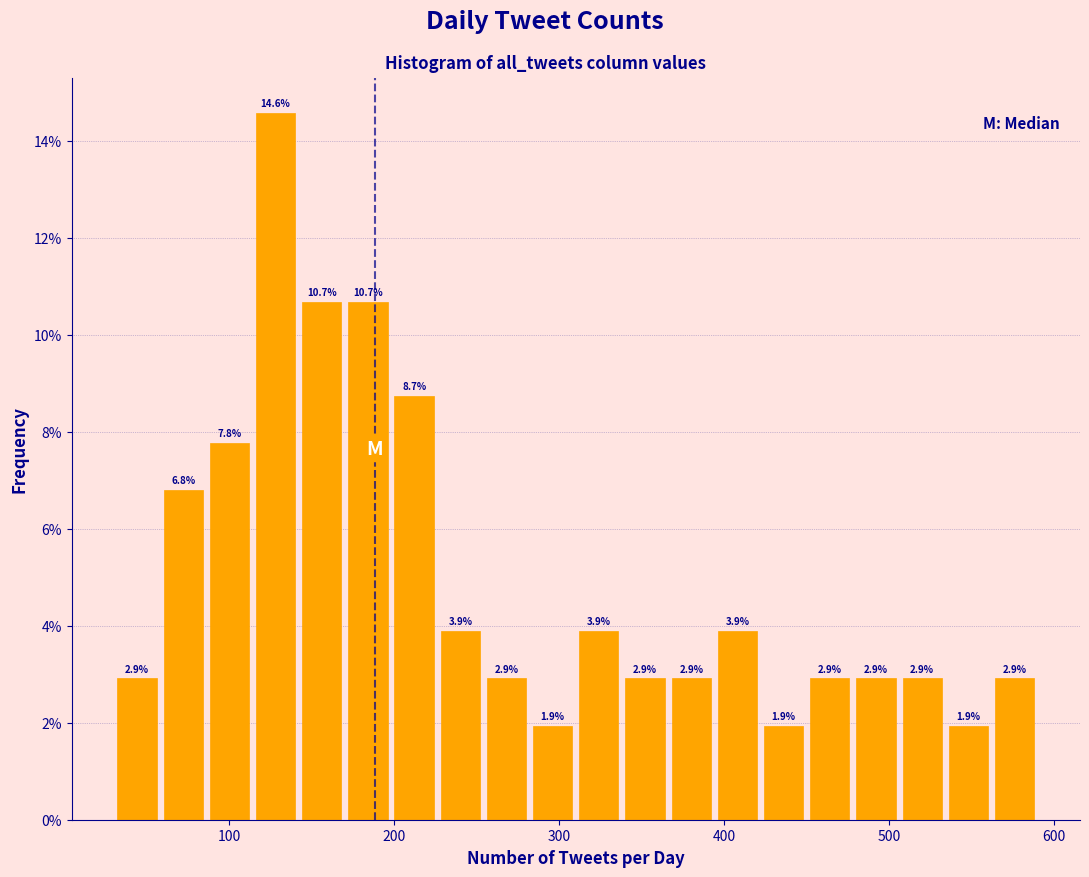

Around what value on the x-axis is the tallest bar? Give the approximate position of its centre, as read against the axis.

130